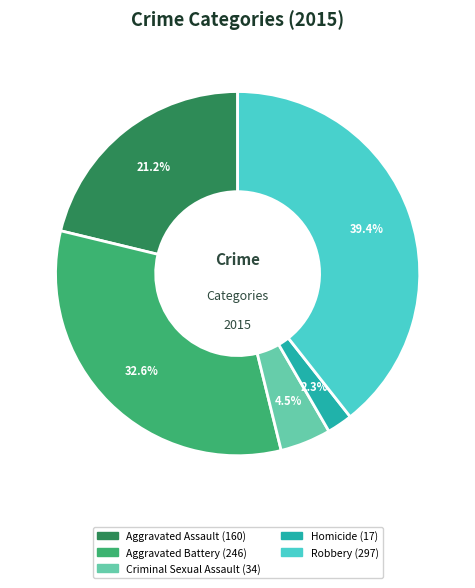

Which category has the smallest portion of the pie?

Homicide